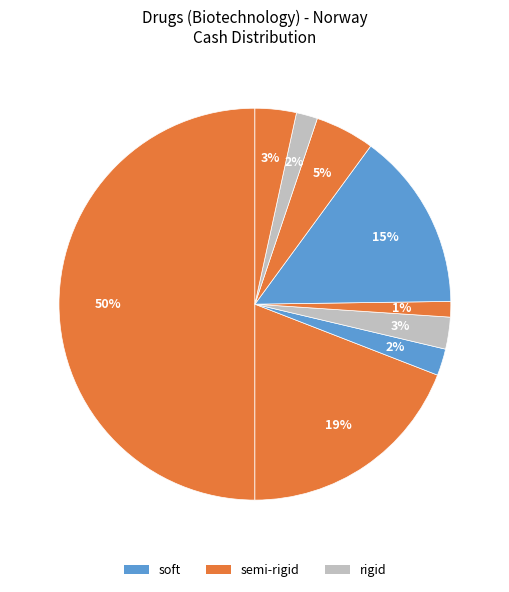

Count the number of slices in the pie.

9